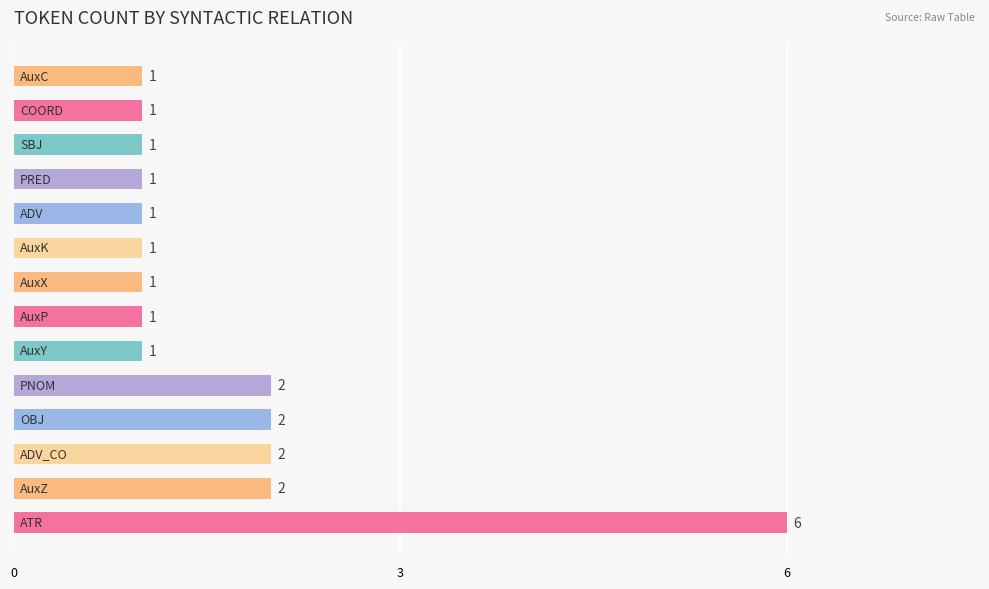

What is the sum of all values?

23